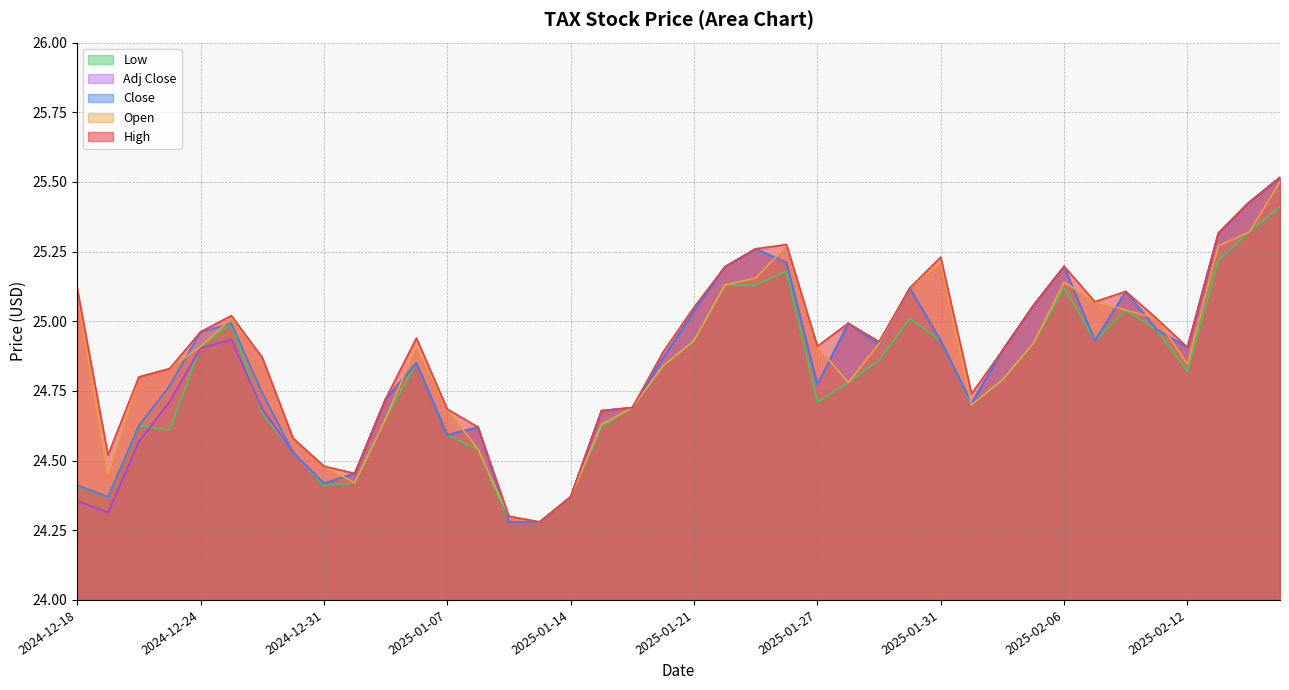

True or false: Open and Close cross at least once.

True